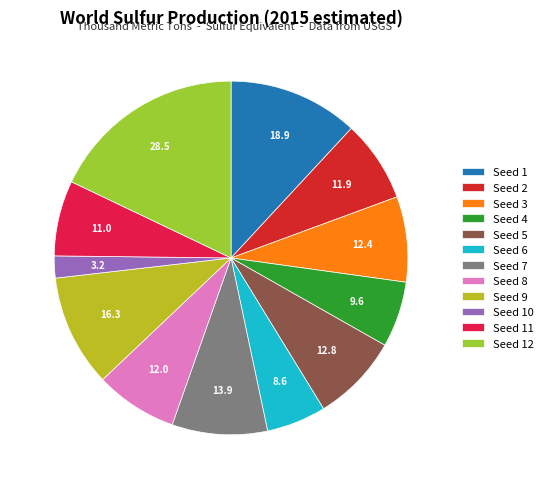

Does Seed 7 account for over 50% of the chart?

No